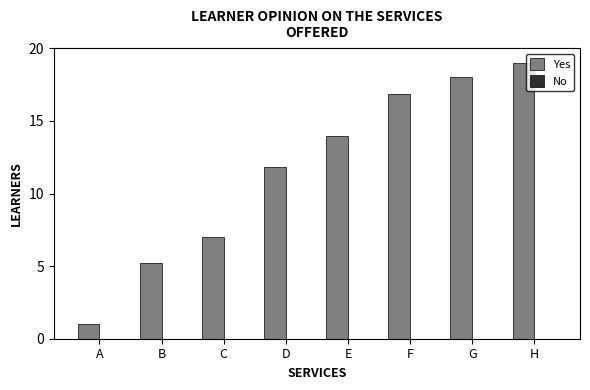

Rank the categories by value from highest to lowest.

H, G, F, E, D, C, B, A